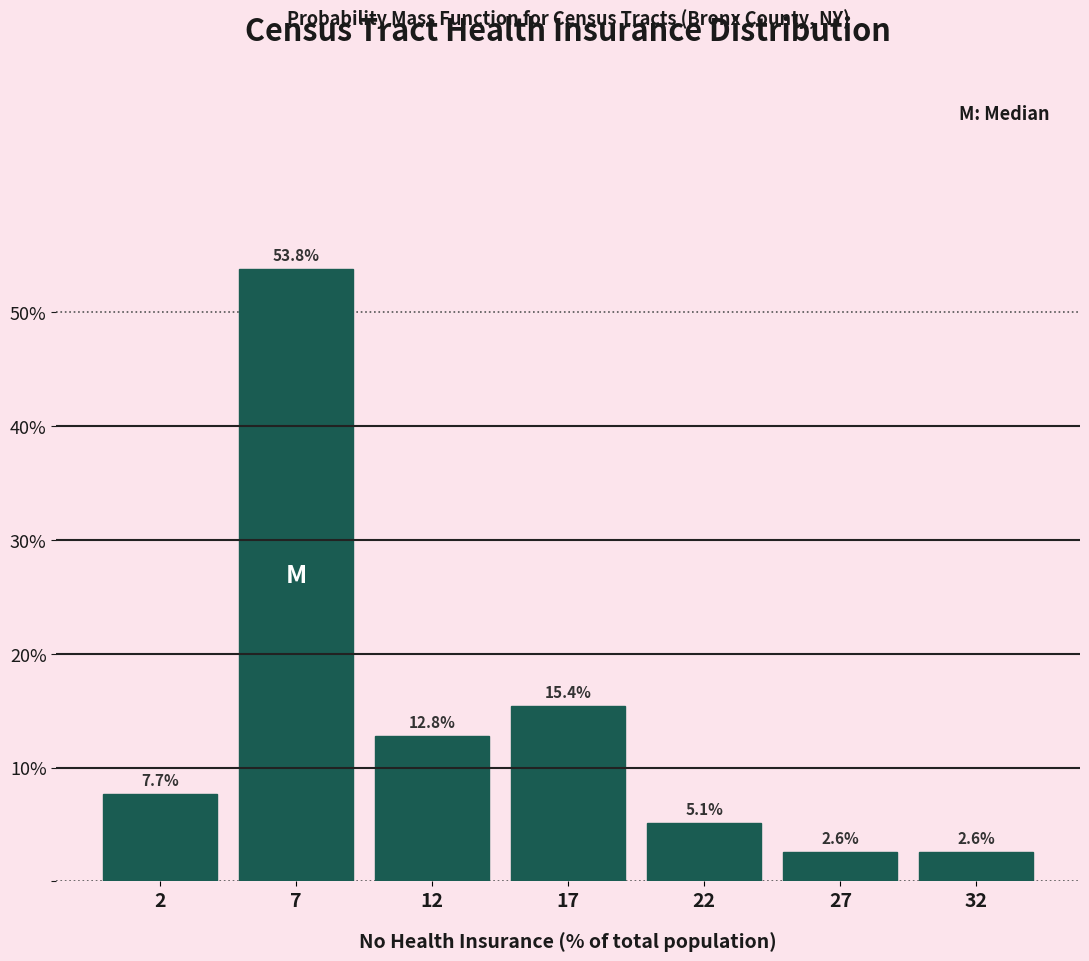

Reading left to right, extract all data points from this chart.

2=7.7	7=53.8	12=12.8	17=15.4	22=5.1	27=2.6	32=2.6